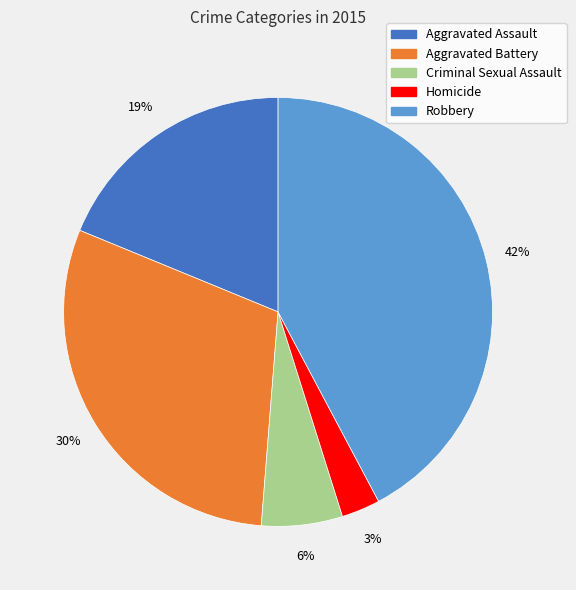

Which has a higher value, Criminal Sexual Assault or Robbery?

Robbery